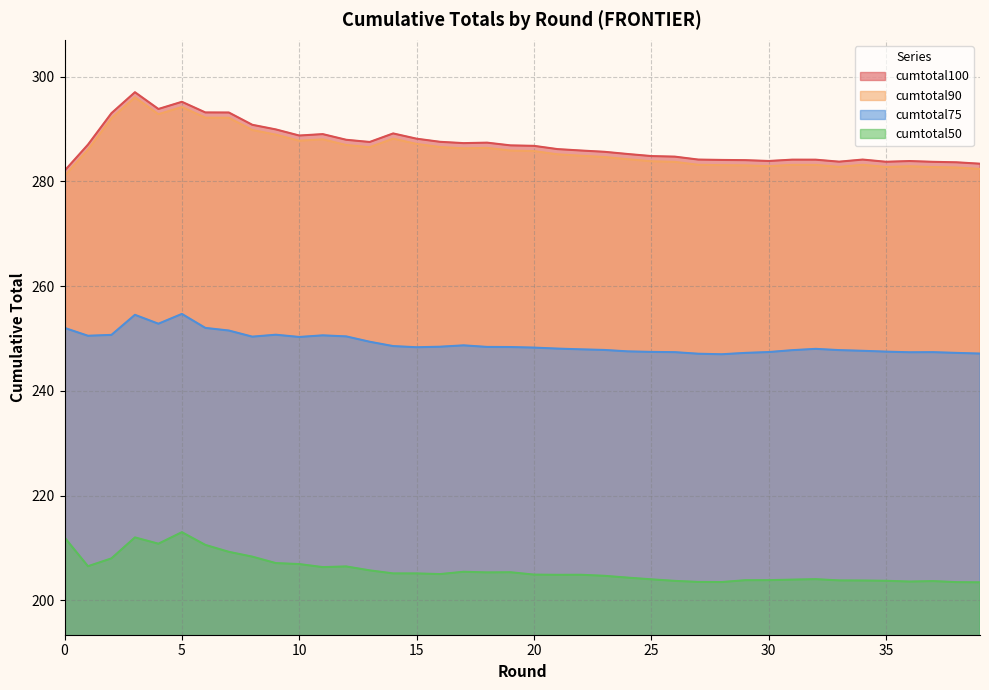

True or false: cumtotal90 and cumtotal50 intersect in this chart.

False